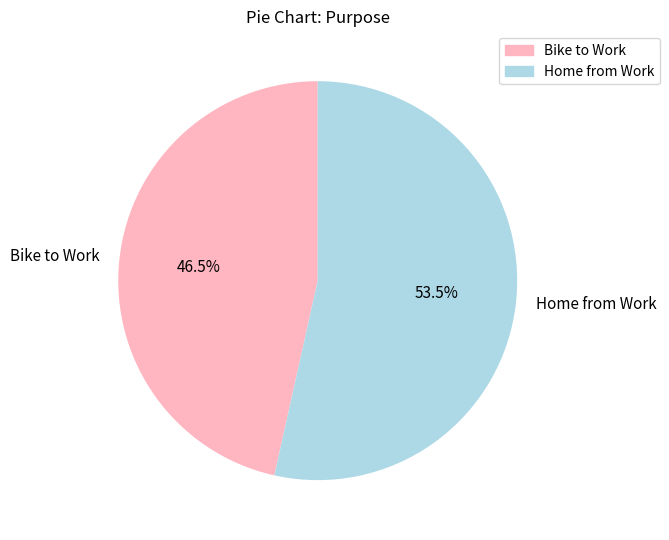

Rank the categories by value from lowest to highest.

Bike to Work, Home from Work